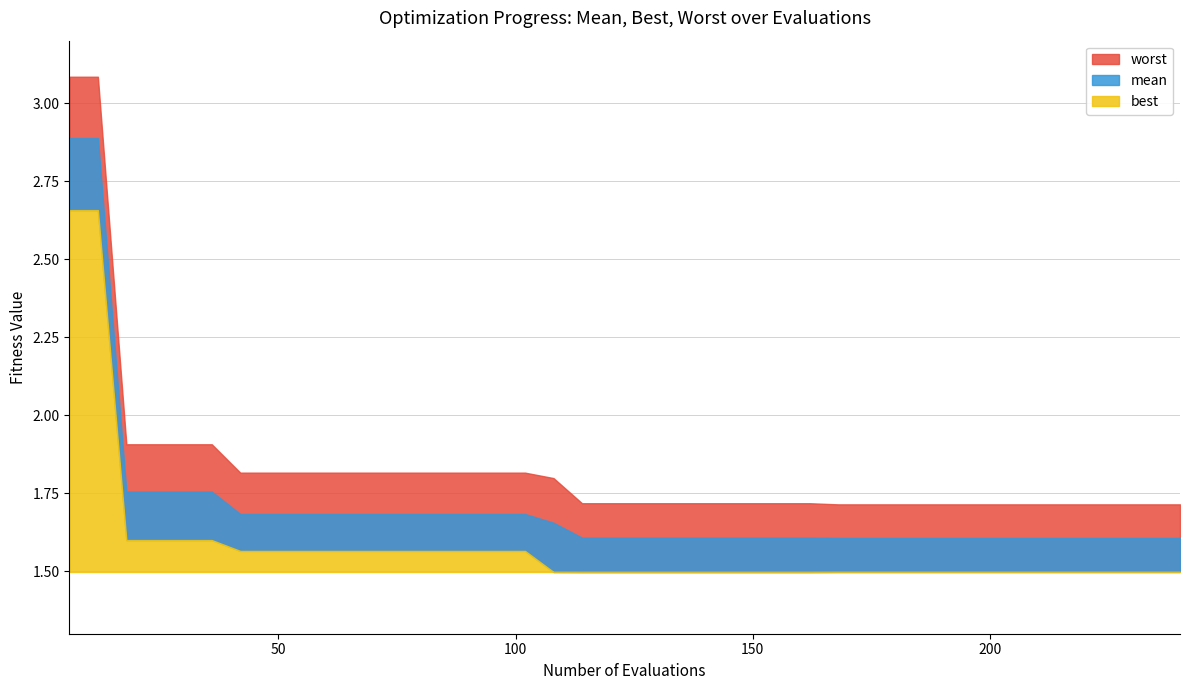

How many categories are shown in the chart?

40